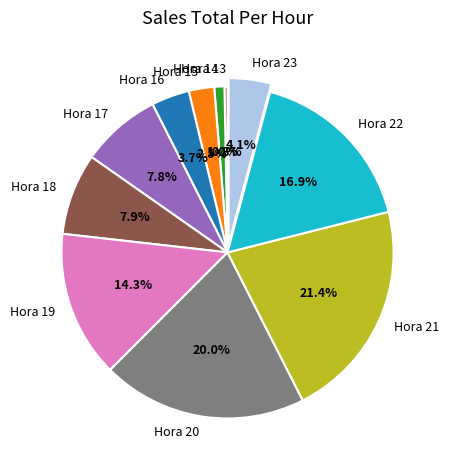

What is the largest slice in the pie chart?

Hora 21